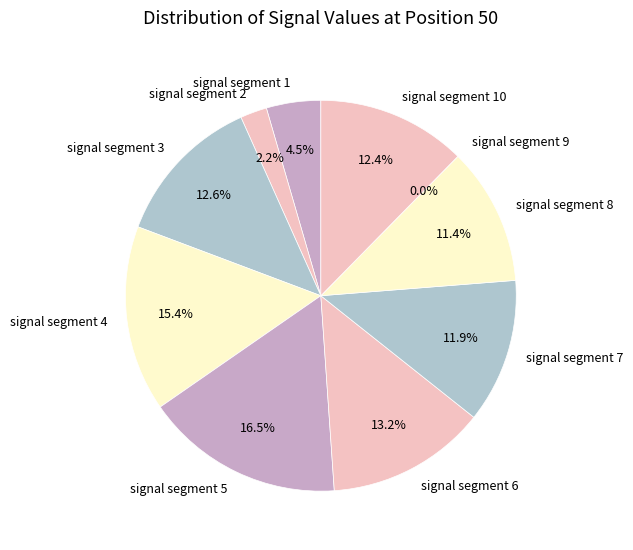

What percentage is the signal segment 5 slice, to the nearest percent?

16%